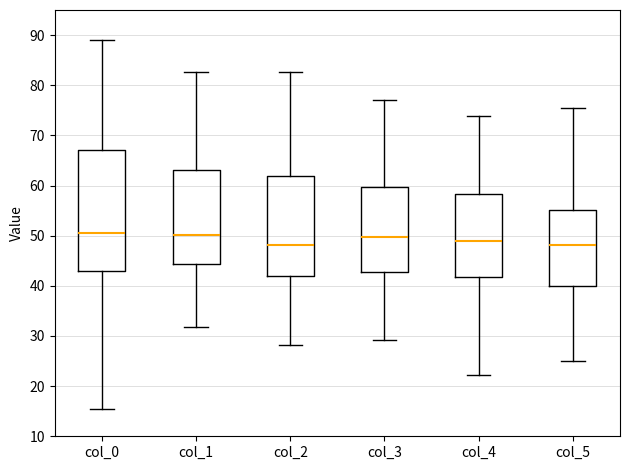

Comparing the boxes themselves (not the whiskers), which one is the tallest?

col_0